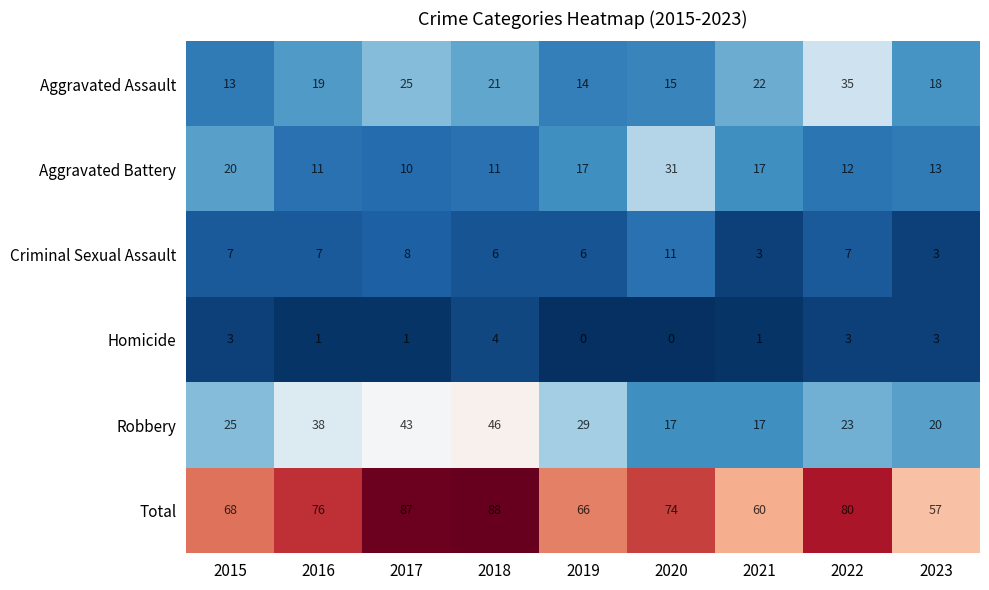

Where does the Total series first go above 74?

2016